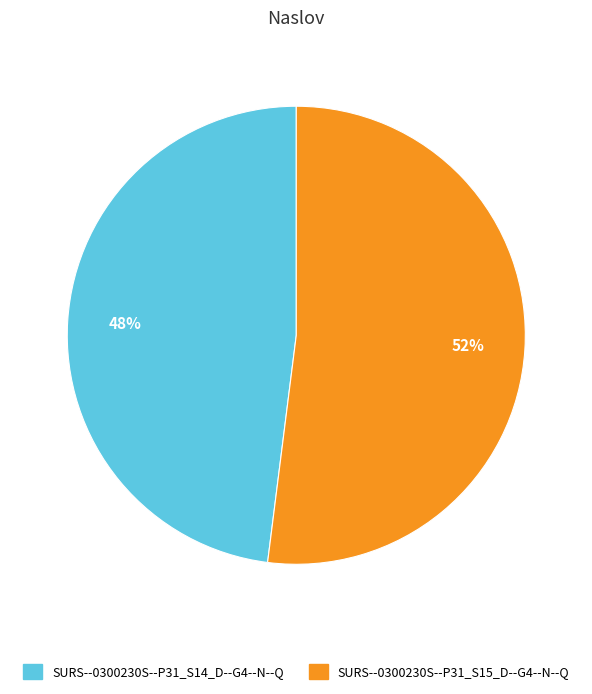

To the nearest percent, what is the difference between the largest and smallest slice percentages?

4%